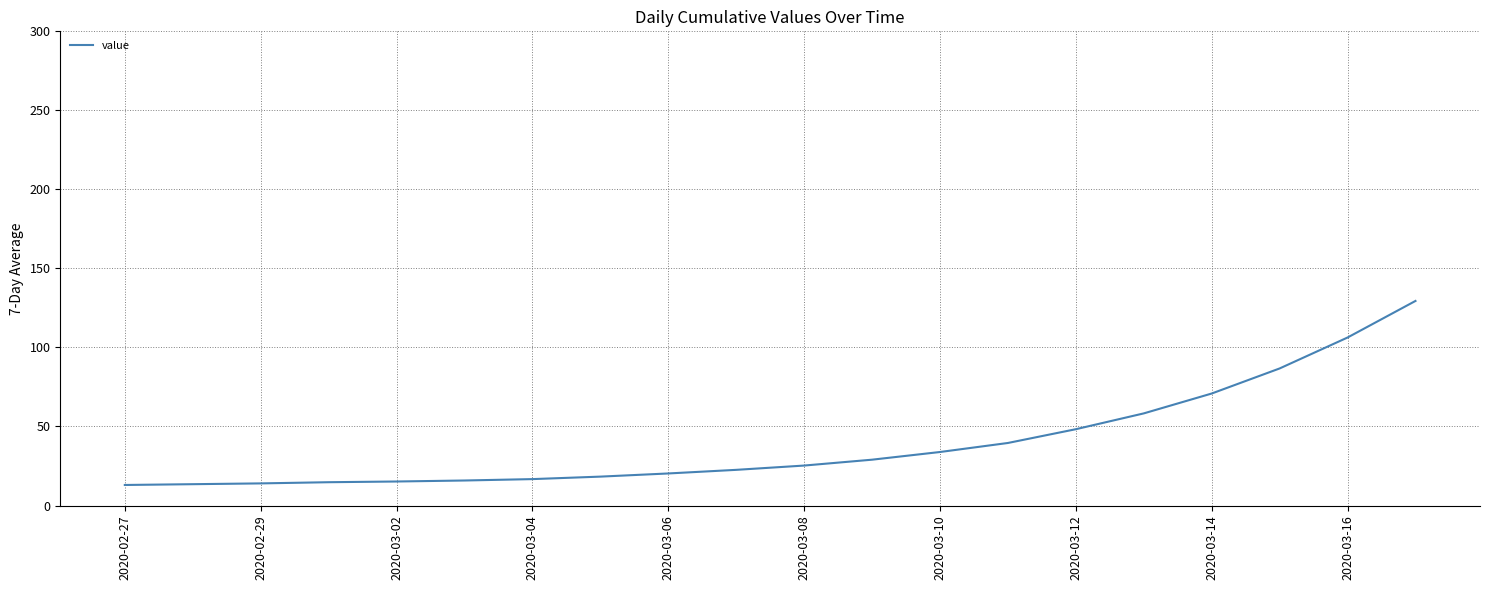

What is the difference between the maximum and minimum values?

116.4